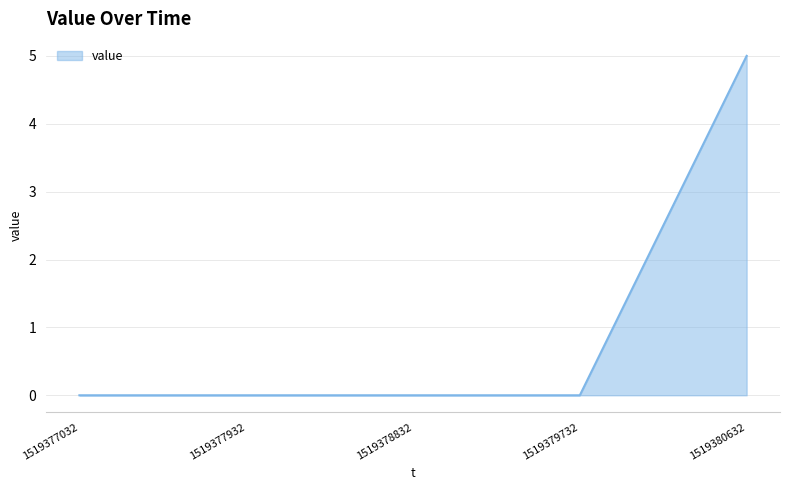

What is the change in value from 1519378832 to 1519380632?

+5